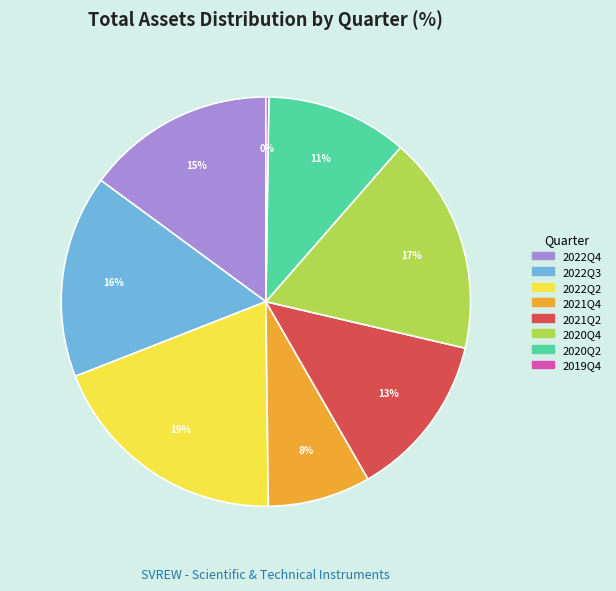

Does any single category account for the majority?

No